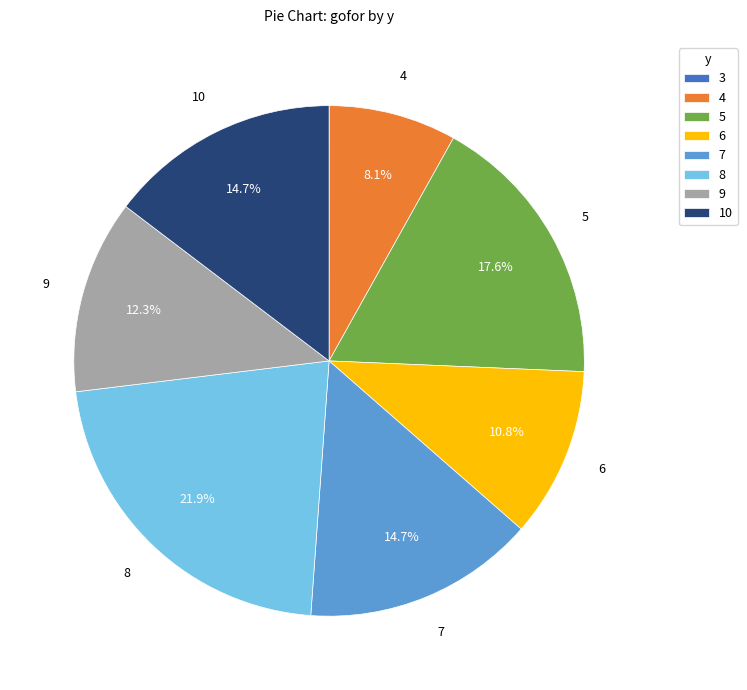

Is there a majority slice in this chart?

No